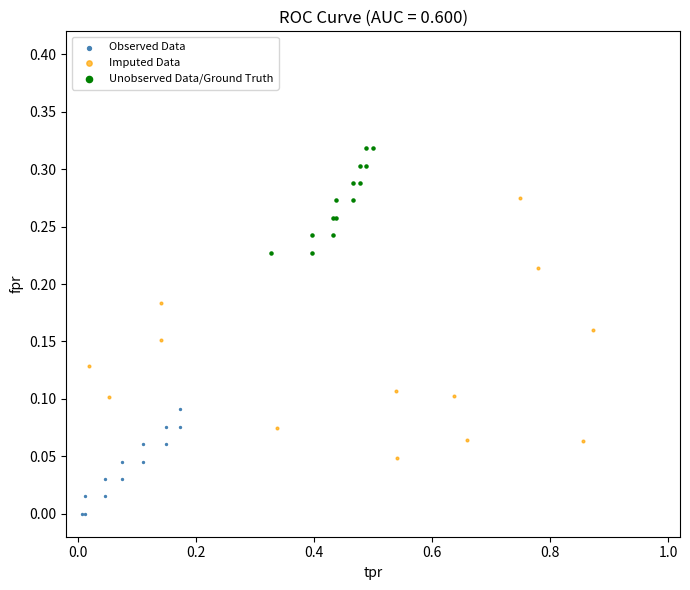

Which series contains the lowest Y value?

Observed Data